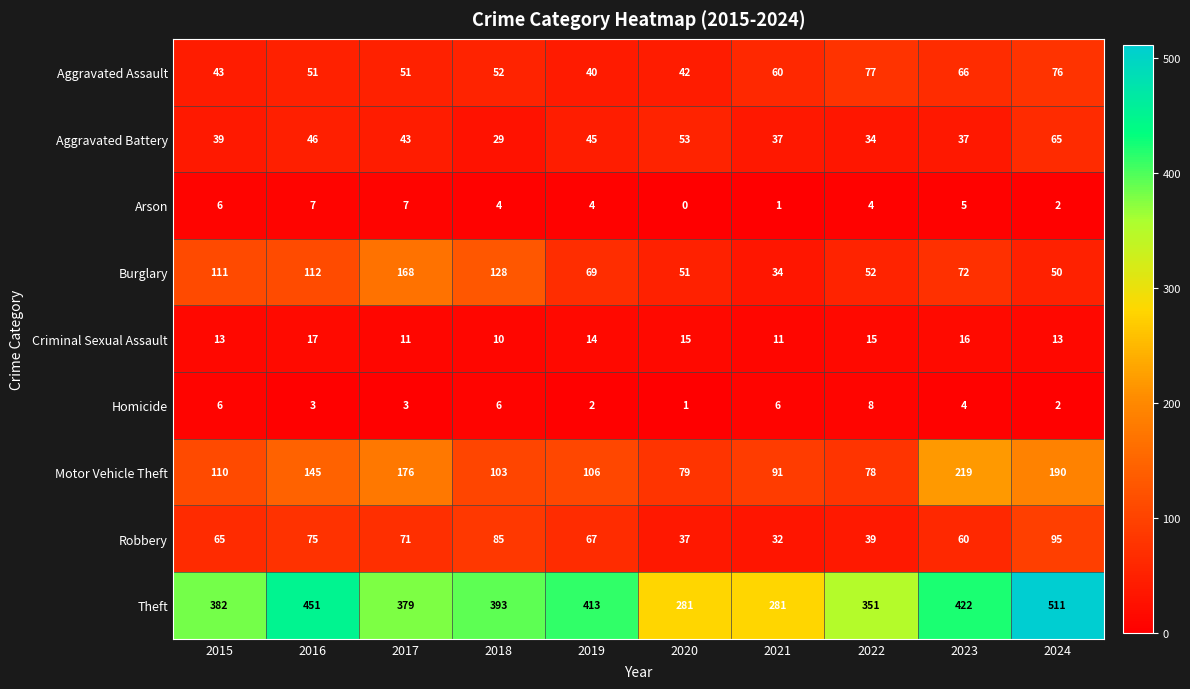

Where is Robbery nearest to the value 63?

2015